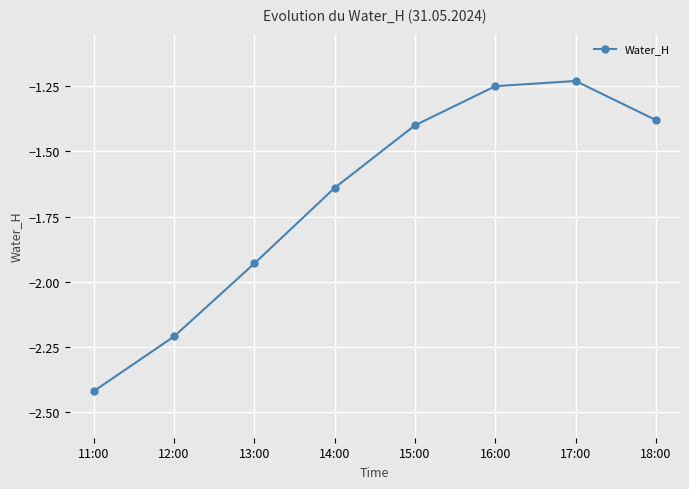

The chart shows a value of -2.2 at 12:00. True or false?

True